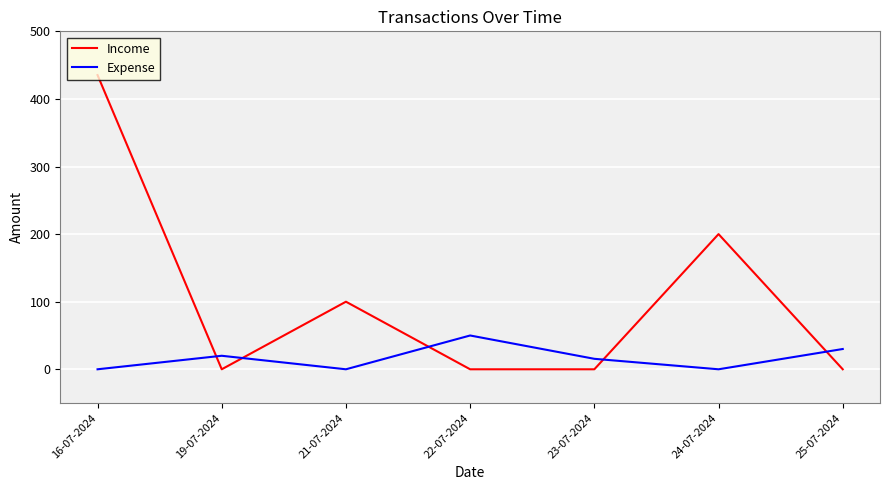

How many lines are shown in the chart?

2